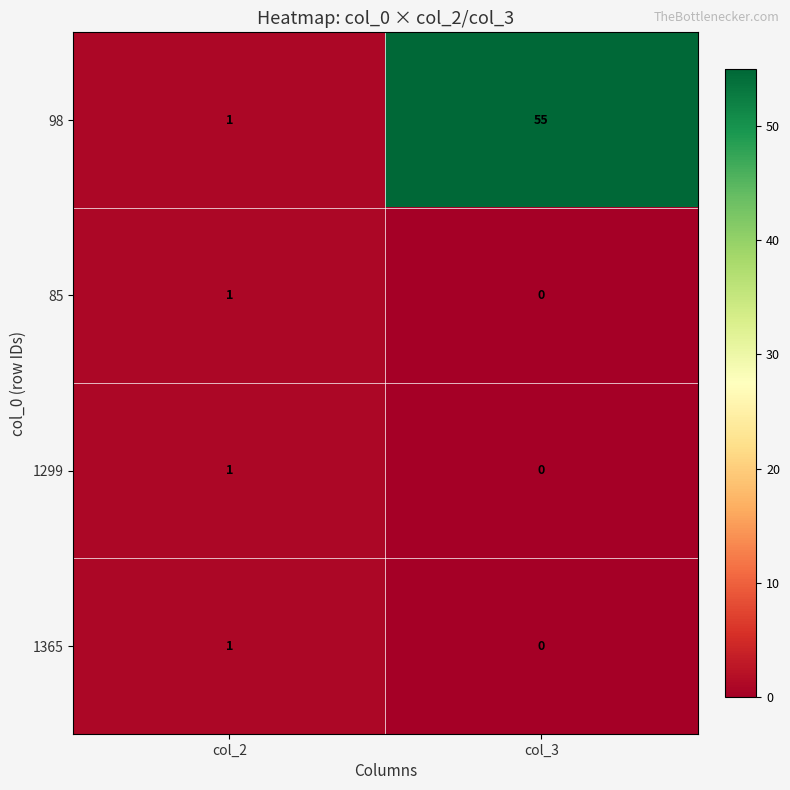

At which category does the chart reach its peak across all series?

col_3